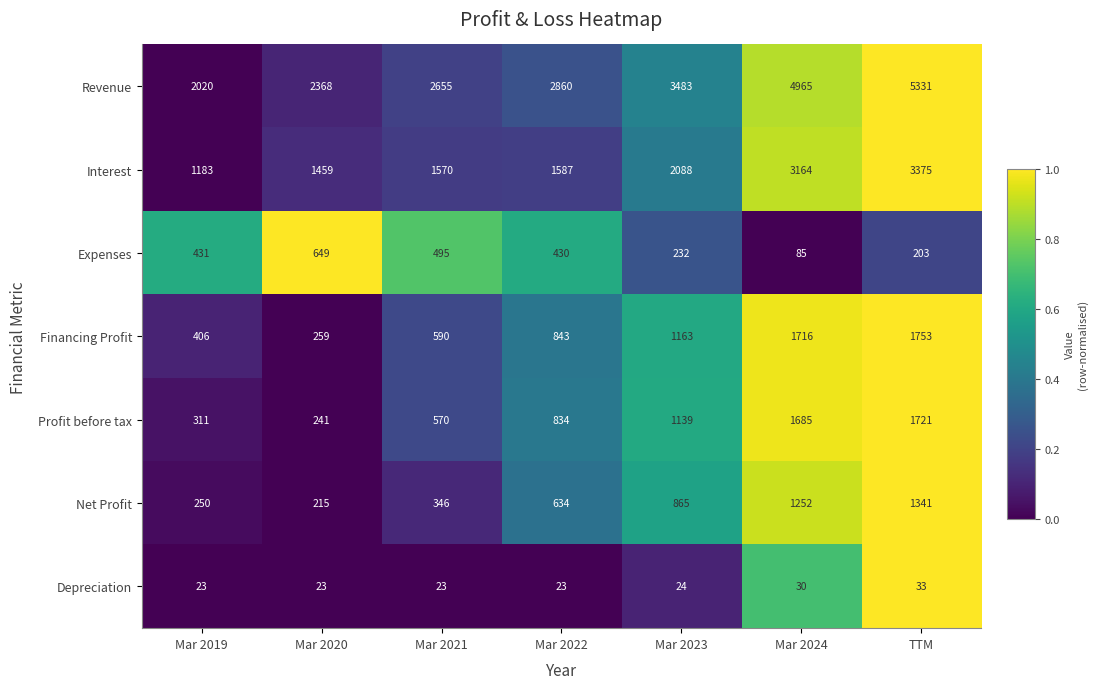

Between Mar 2020 and Mar 2021, which series saw the biggest shift?

Financing Profit